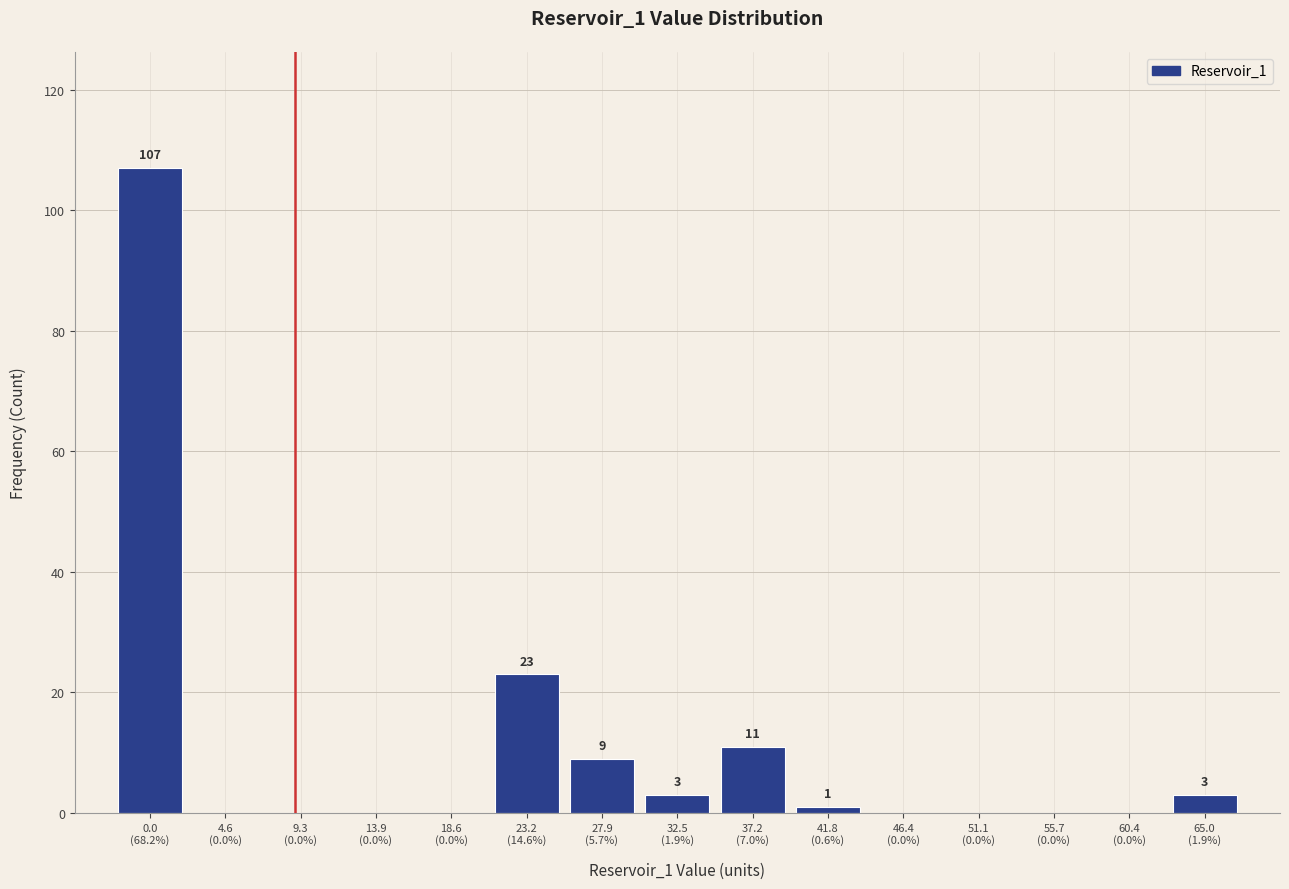

What is the greatest value displayed?

107